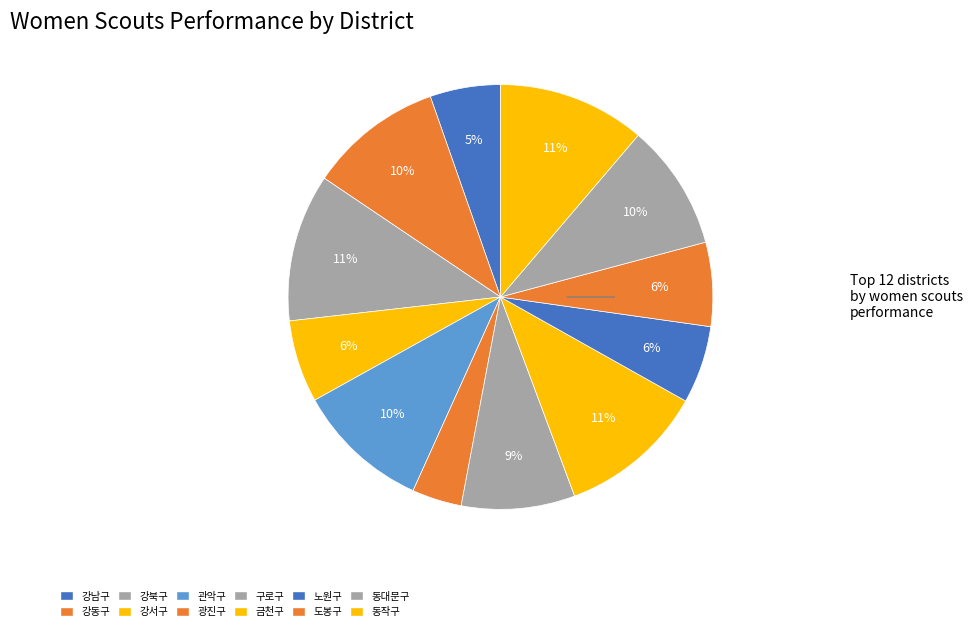

Combined, what portion of the pie is 강동구 and 강북구?

21.4%